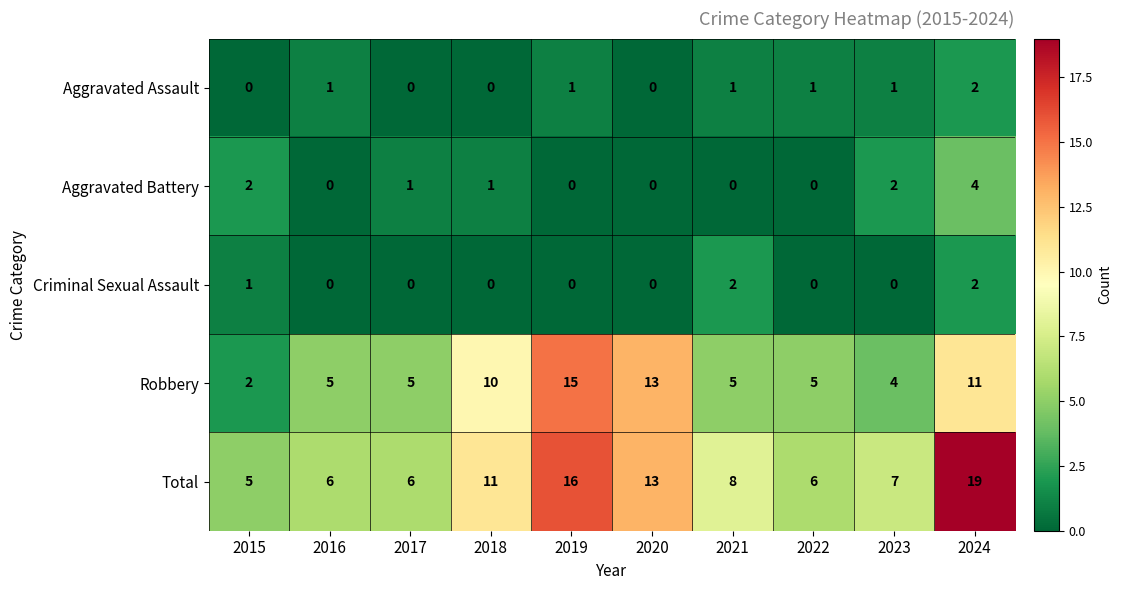

Is the value of Robbery at 2022 greater than the value of Total at 2022?

No